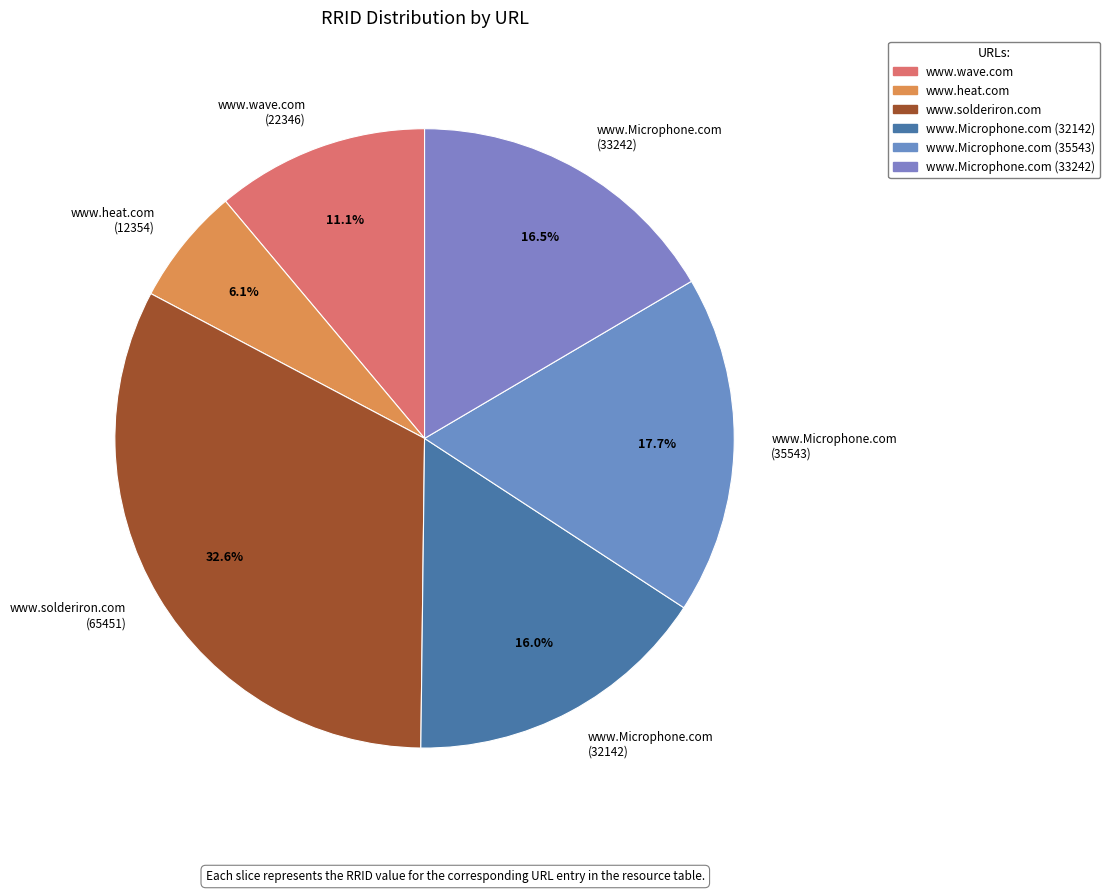

Which slice is the smallest?

www.heat.com